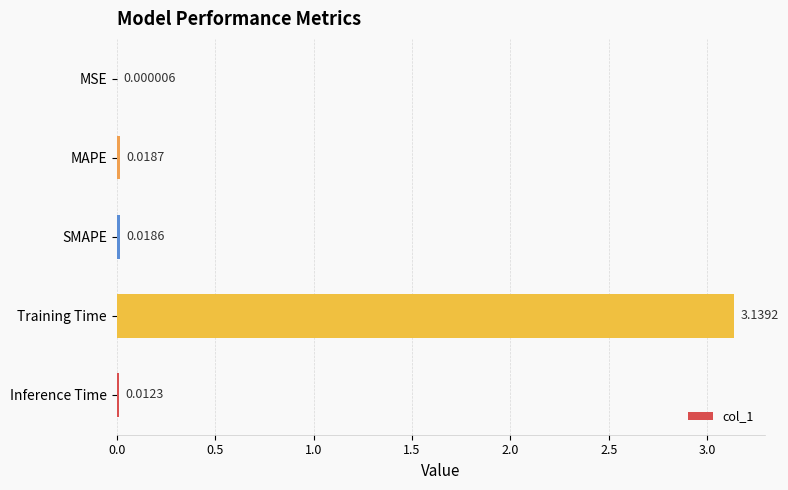

At which label is the value closest to 1?

MAPE